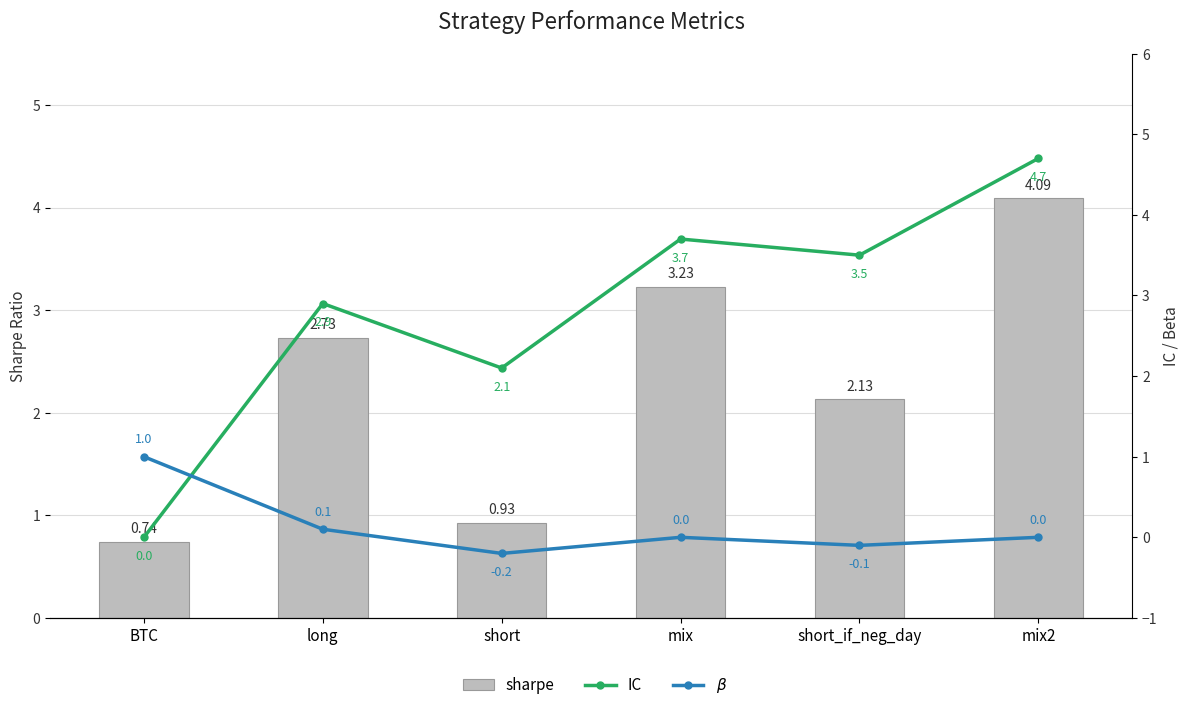

What is the total value across all series at short?

2.8